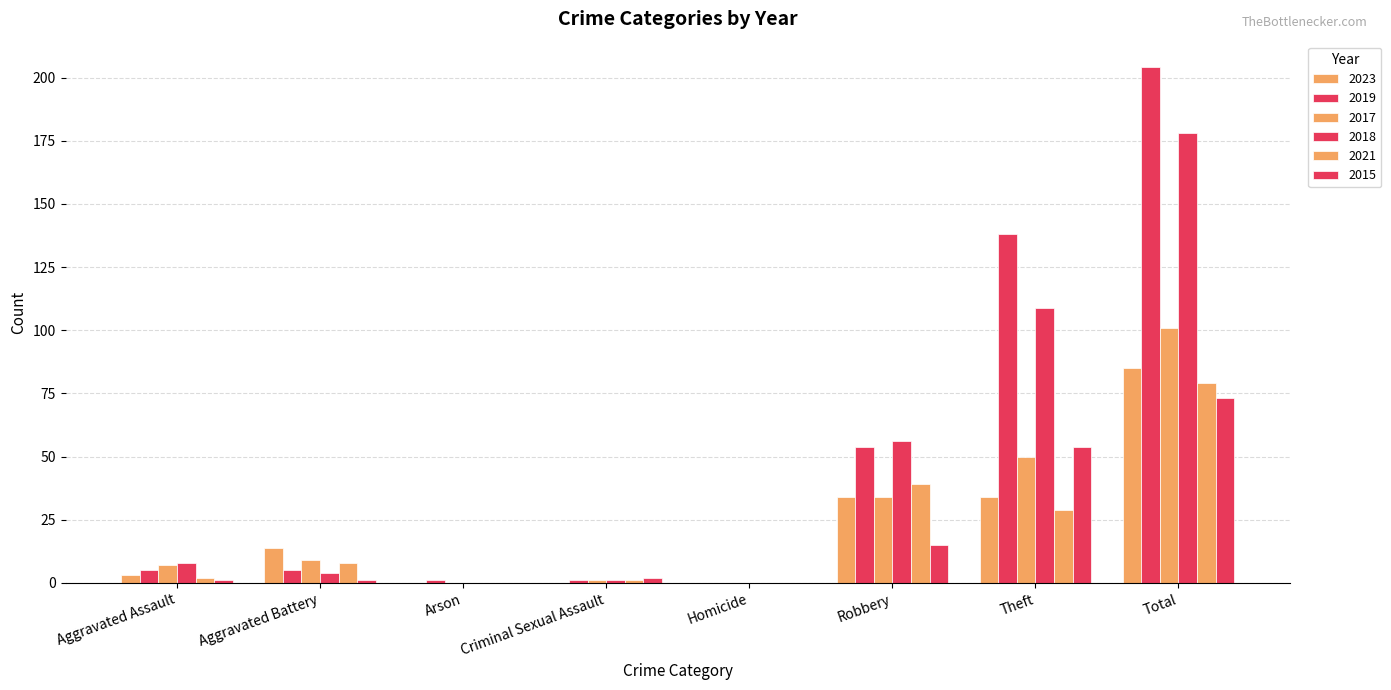

How many groups of bars are there?

8